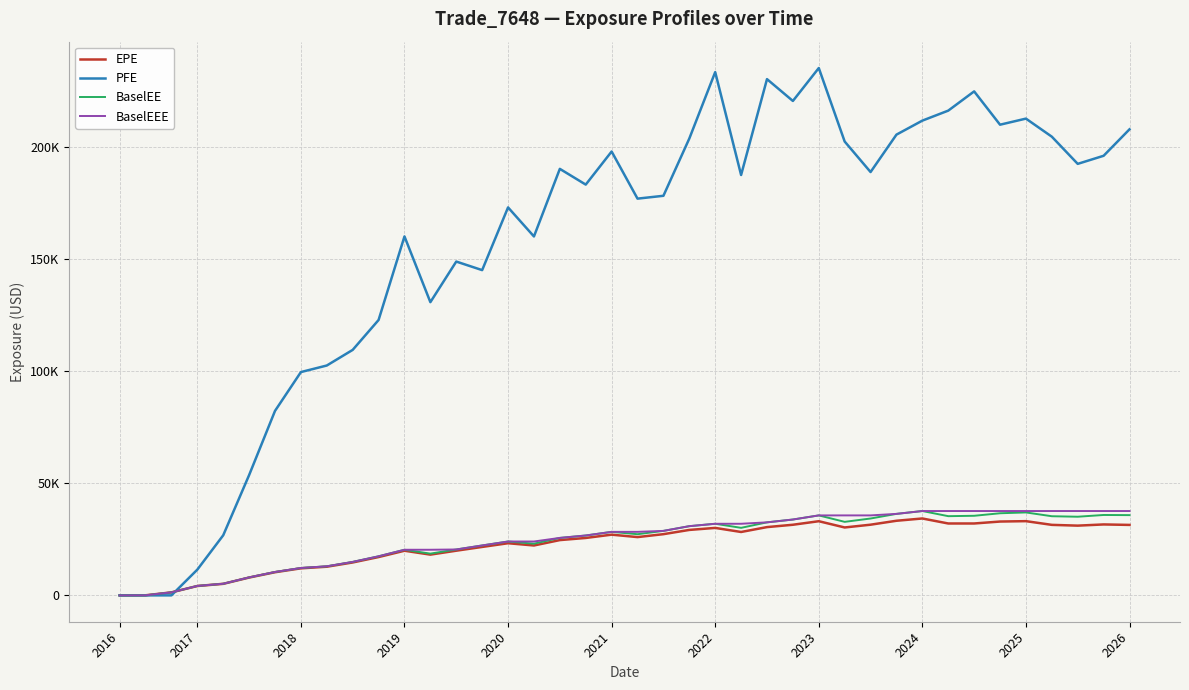

Which series has the largest total across all categories?

PFE